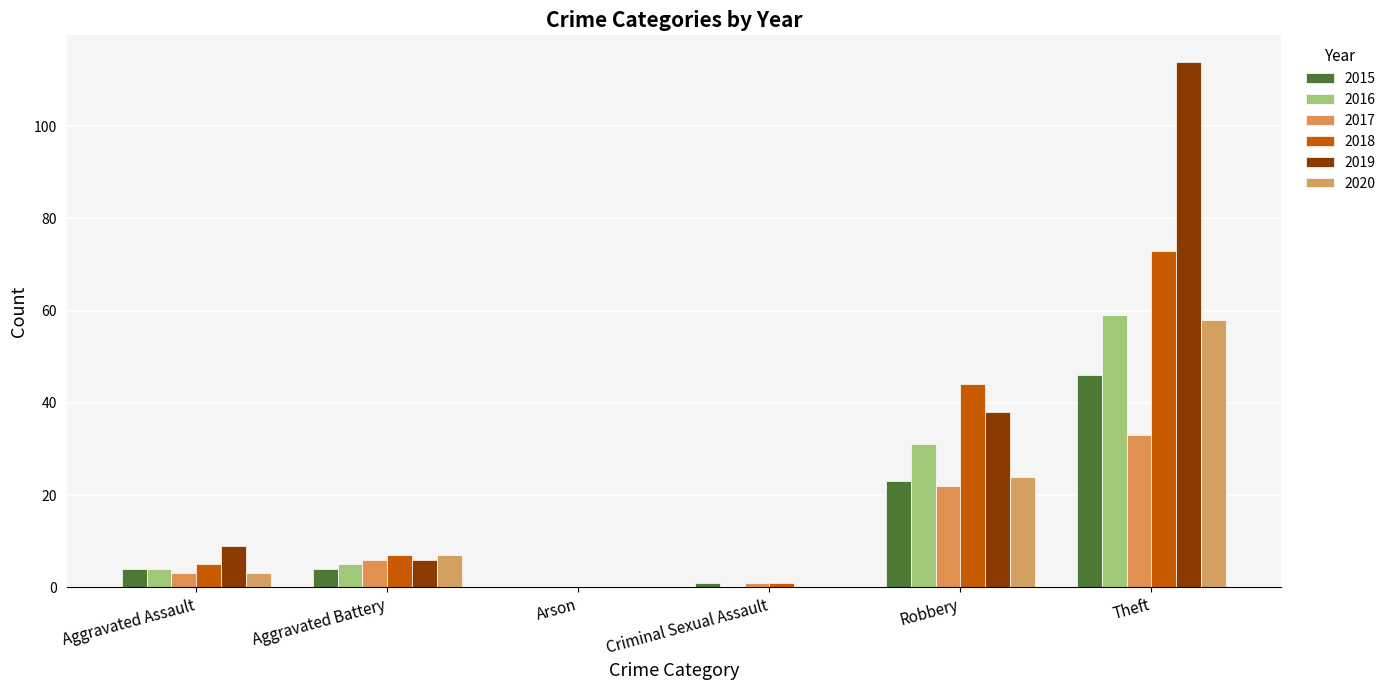

How many data points does each series have?

6